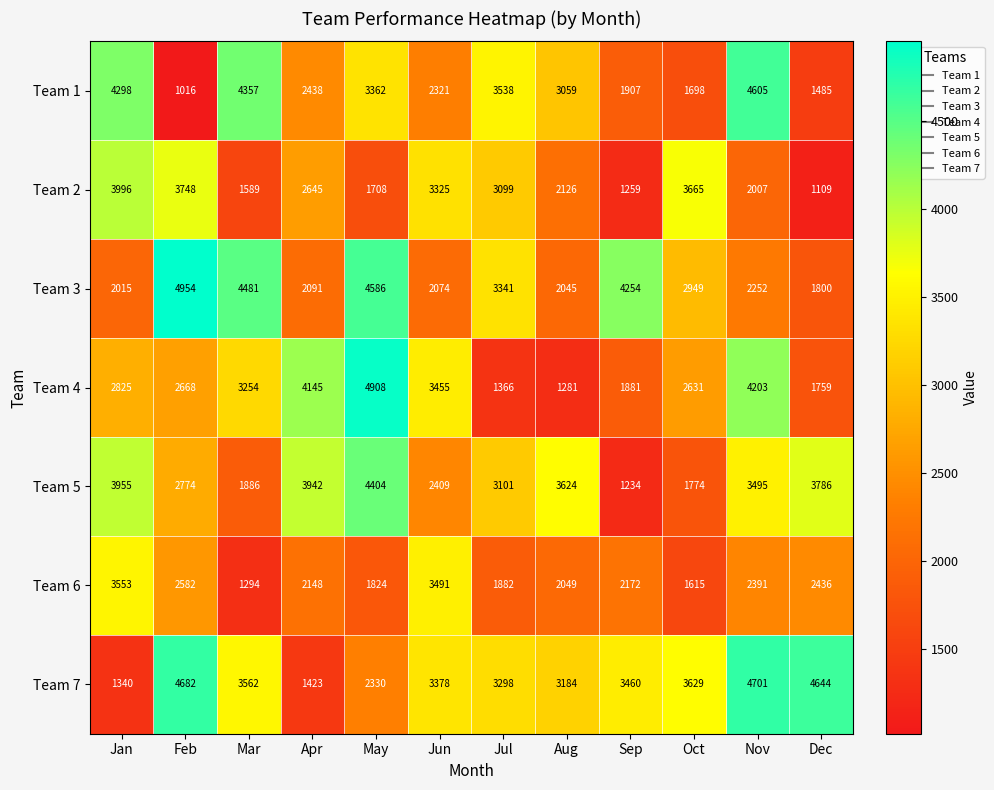

What is the spread (max minus min) of values at Feb?

3938